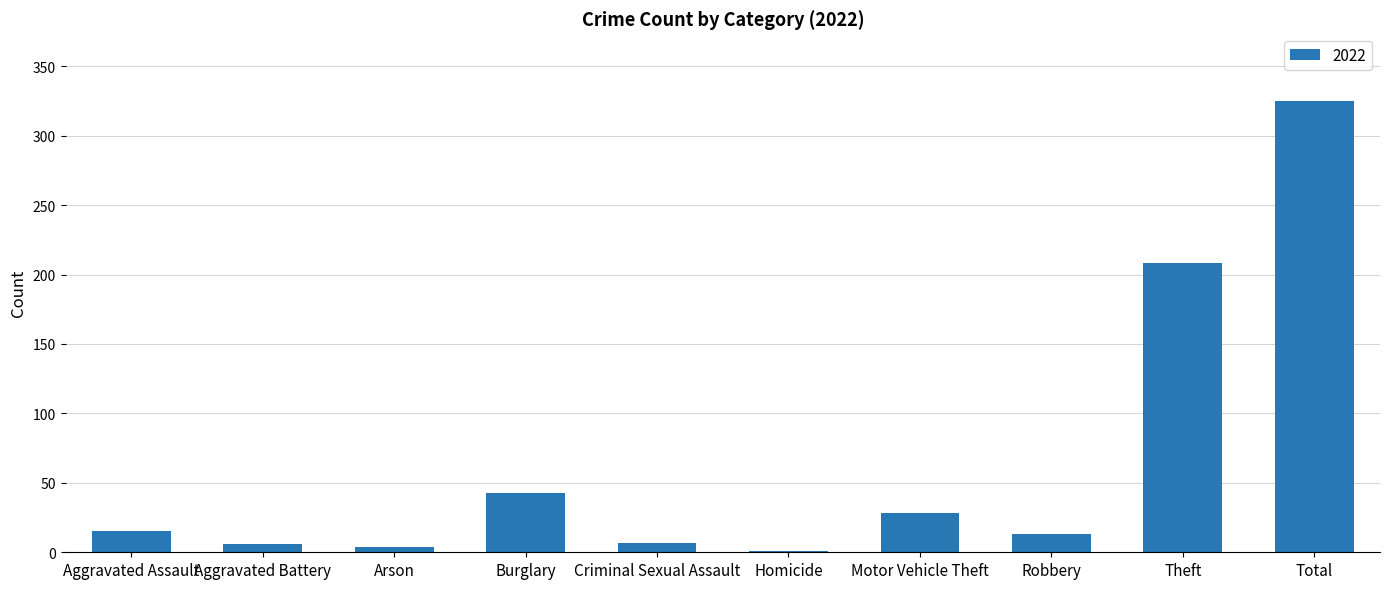

What is the sum of all values?

650